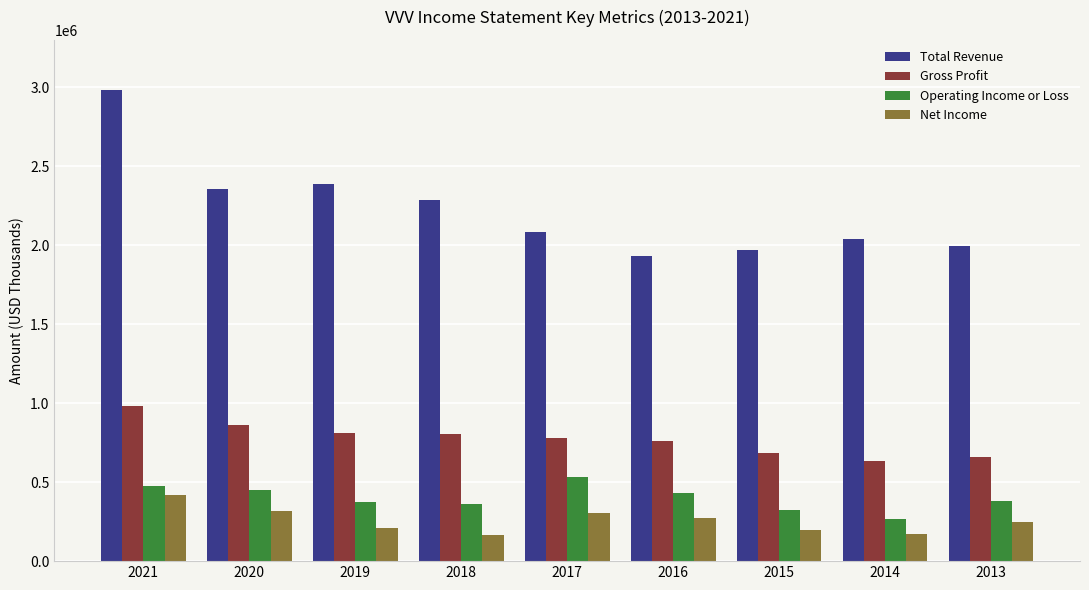

The value of Total Revenue at 2017 is 2084000. True or false?

True